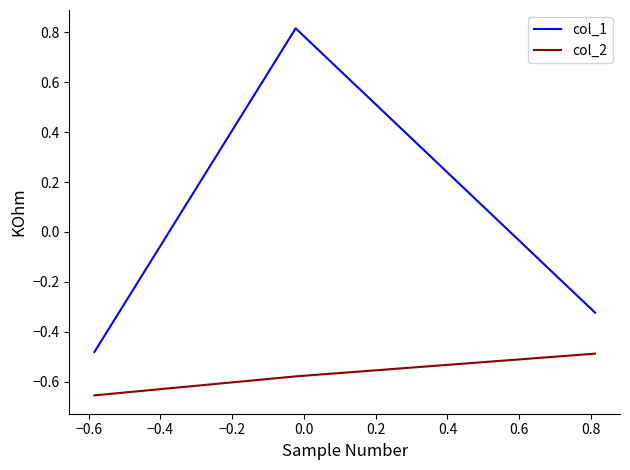

How many values in the col_1 series are below 0?

2